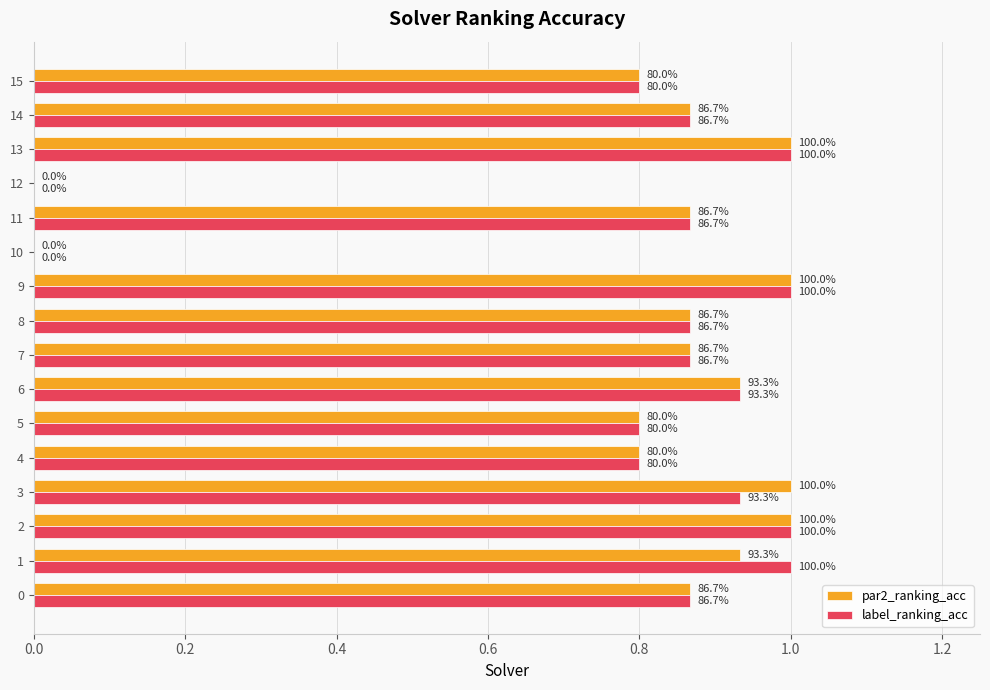

What are all the series names shown in the legend?

par2_ranking_acc, label_ranking_acc